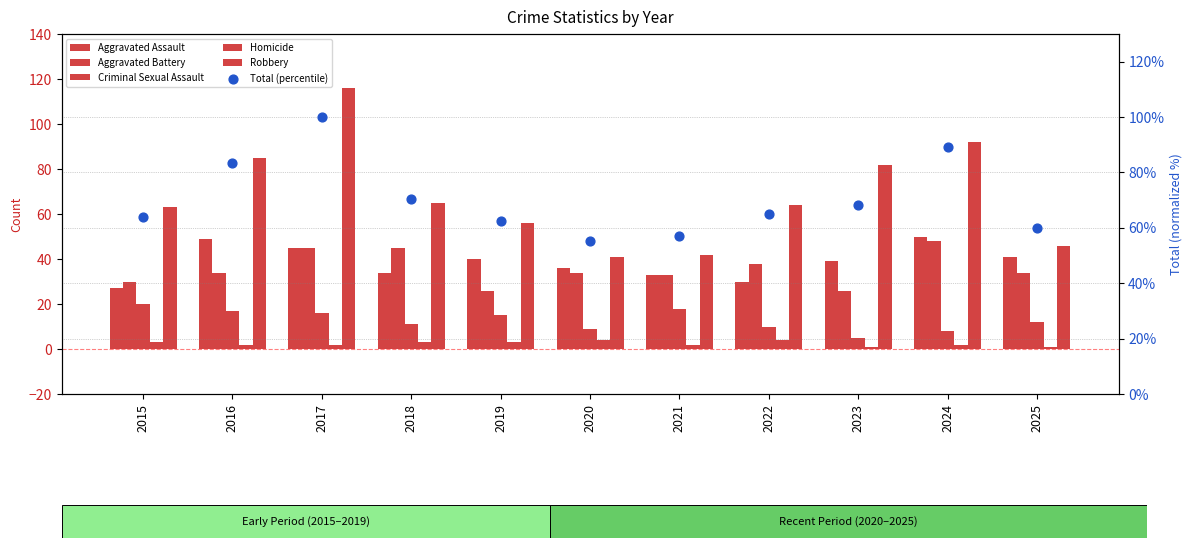

Is the value of Homicide at 2023 greater than the value of Total (percentile) at 2015?

No